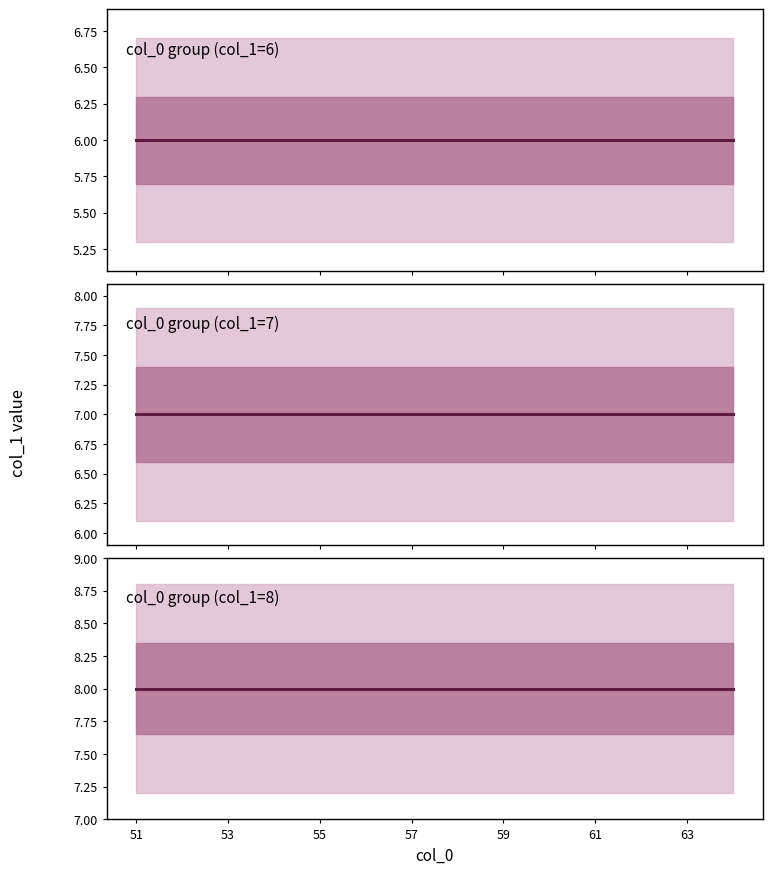

List the series in order of their overall mean, highest first.

col_0 group (col_1=8), col_0 group (col_1=7), col_0 group (col_1=6)